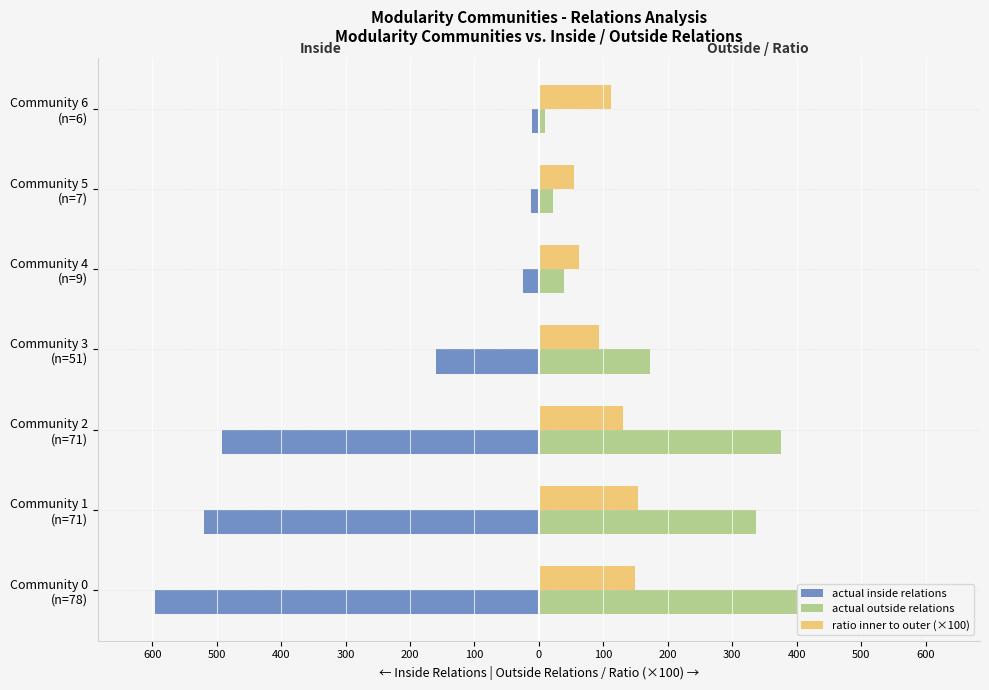

Which series has the widest spread of values?

actual inside relations